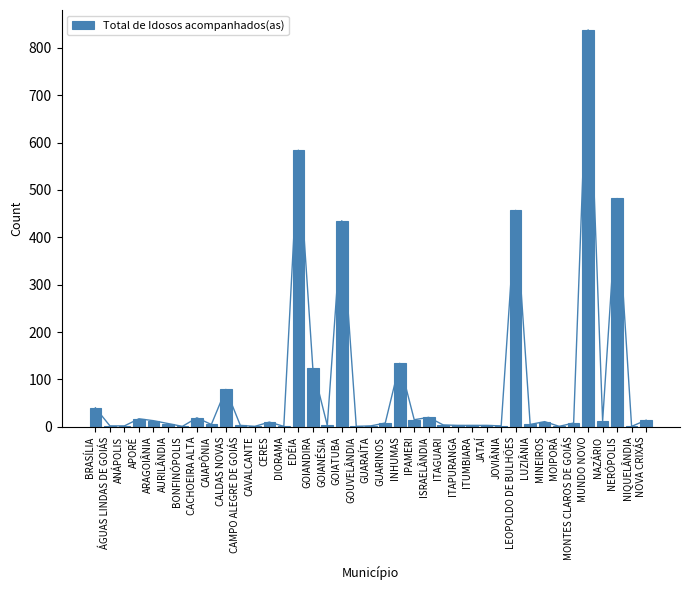

How many values are below 8?

19